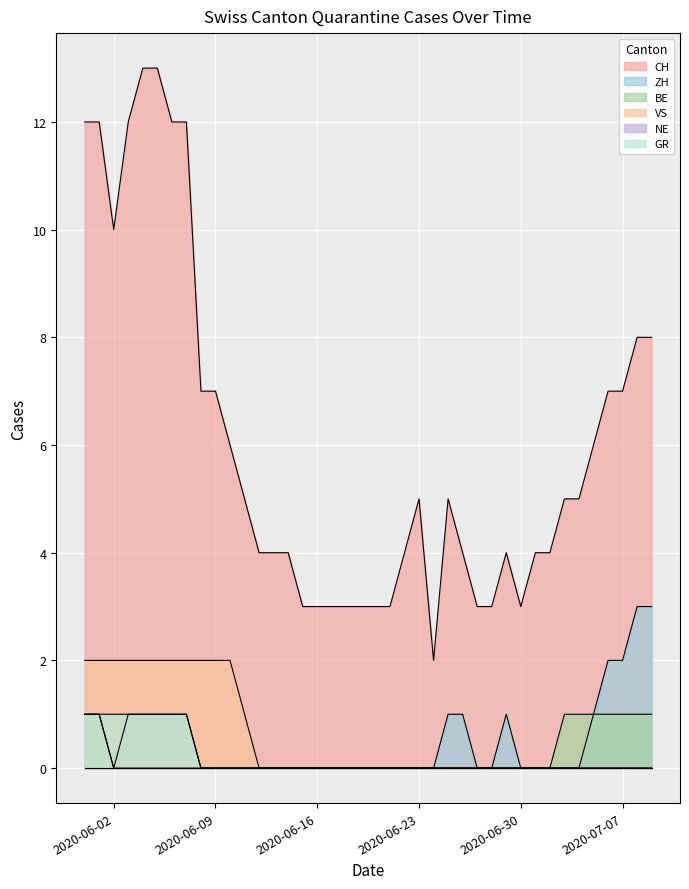

The ZH series shows 1 at 2020-06-29. True or false?

True